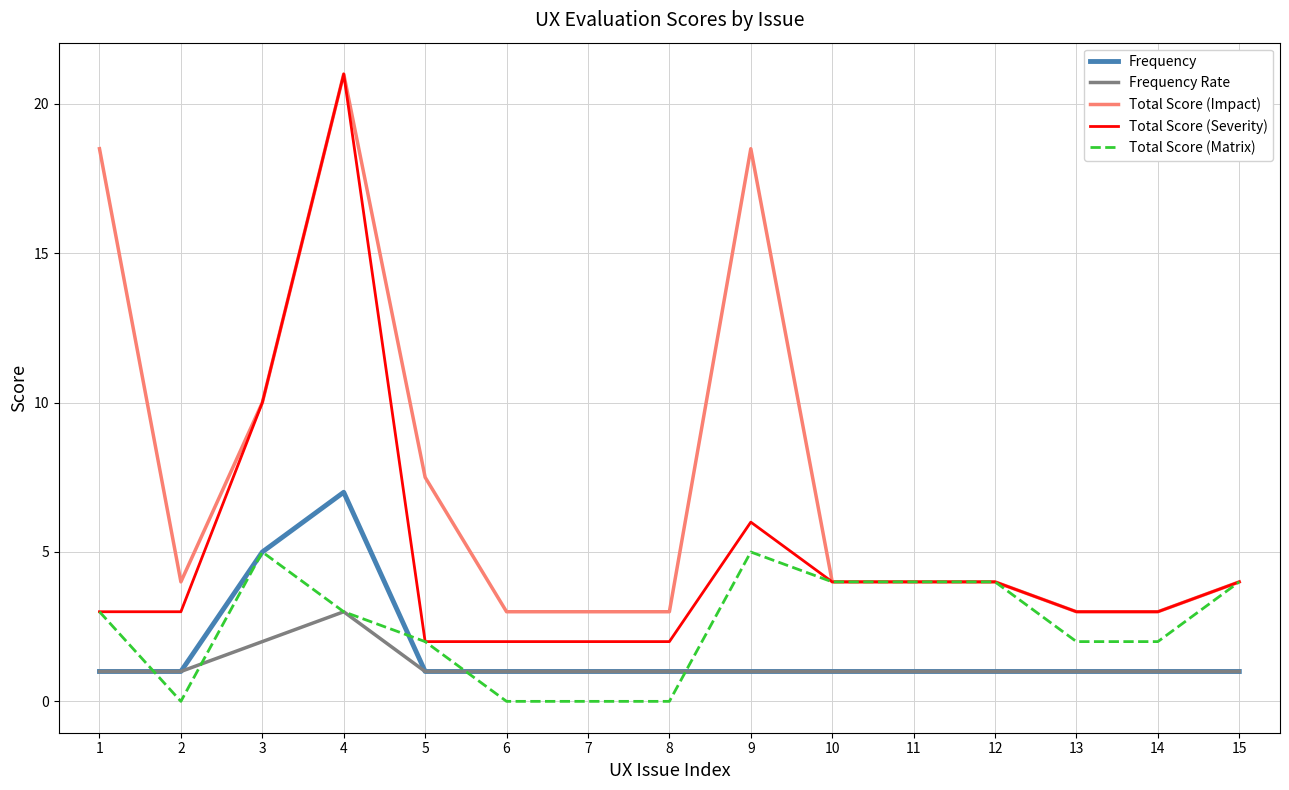

What is the total value across all series at 6?

7.0